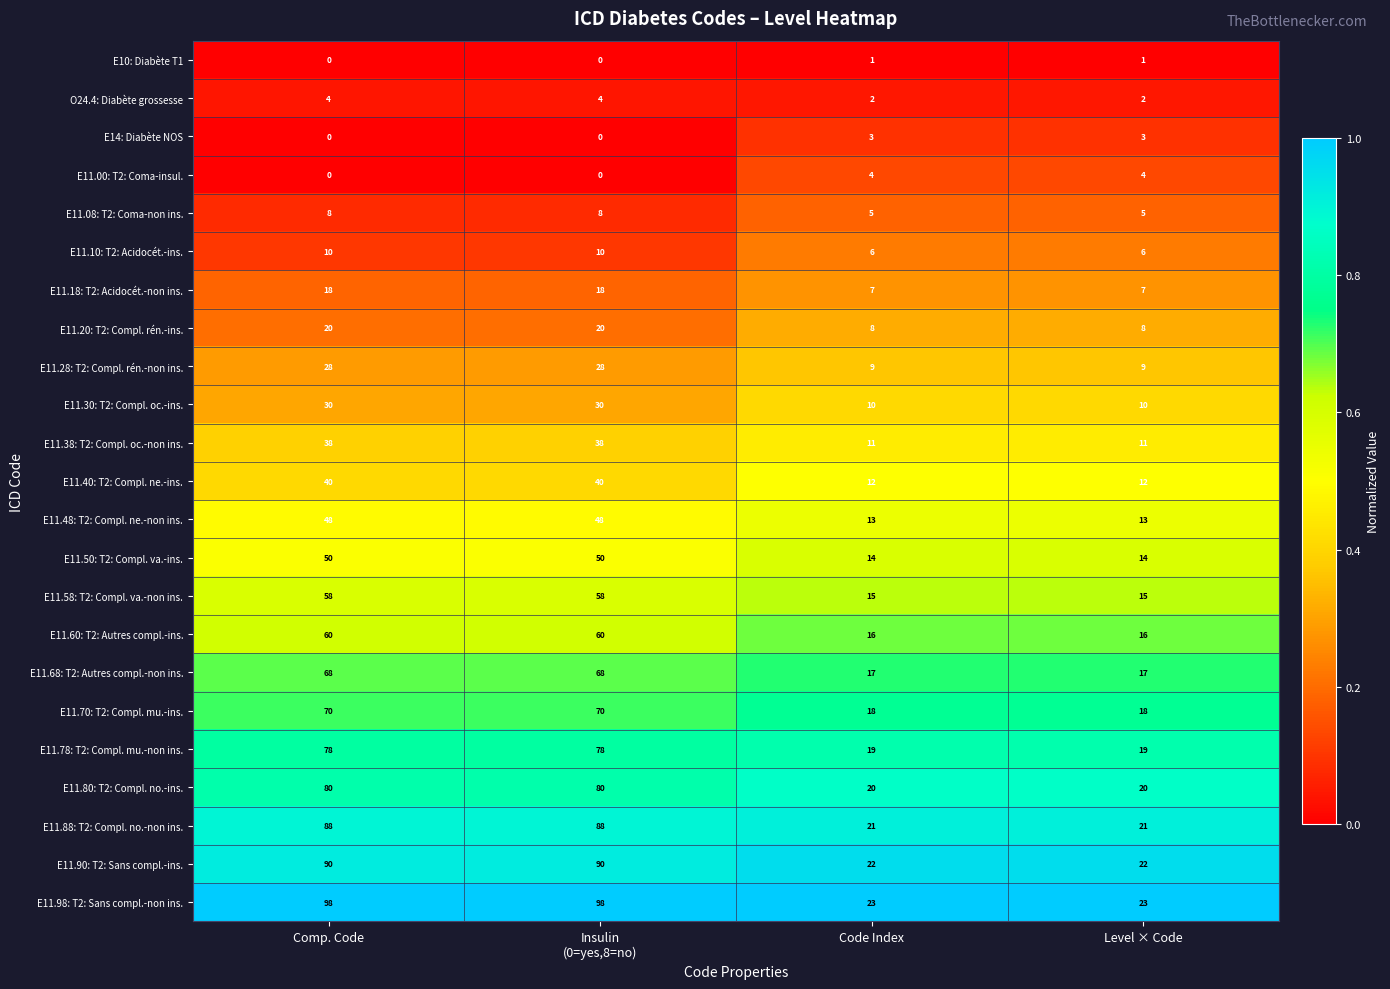

Rank the series at Level × Code from highest to lowest value.

E11.98: T2: Sans compl.-non ins., E11.90: T2: Sans compl.-ins., E11.88: T2: Compl. no.-non ins., E11.80: T2: Compl. no.-ins., E11.78: T2: Compl. mu.-non ins., E11.70: T2: Compl. mu.-ins., E11.68: T2: Autres compl.-non ins., E11.60: T2: Autres compl.-ins., E11.58: T2: Compl. va.-non ins., E11.50: T2: Compl. va.-ins., E11.48: T2: Compl. ne.-non ins., E11.40: T2: Compl. ne.-ins., E11.38: T2: Compl. oc.-non ins., E11.30: T2: Compl. oc.-ins., E11.28: T2: Compl. rén.-non ins., E11.20: T2: Compl. rén.-ins., E11.18: T2: Acidocét.-non ins., E11.10: T2: Acidocét.-ins., E11.08: T2: Coma-non ins., E11.00: T2: Coma-insul., E14: Diabète NOS, O24.4: Diabète grossesse, E10: Diabète T1